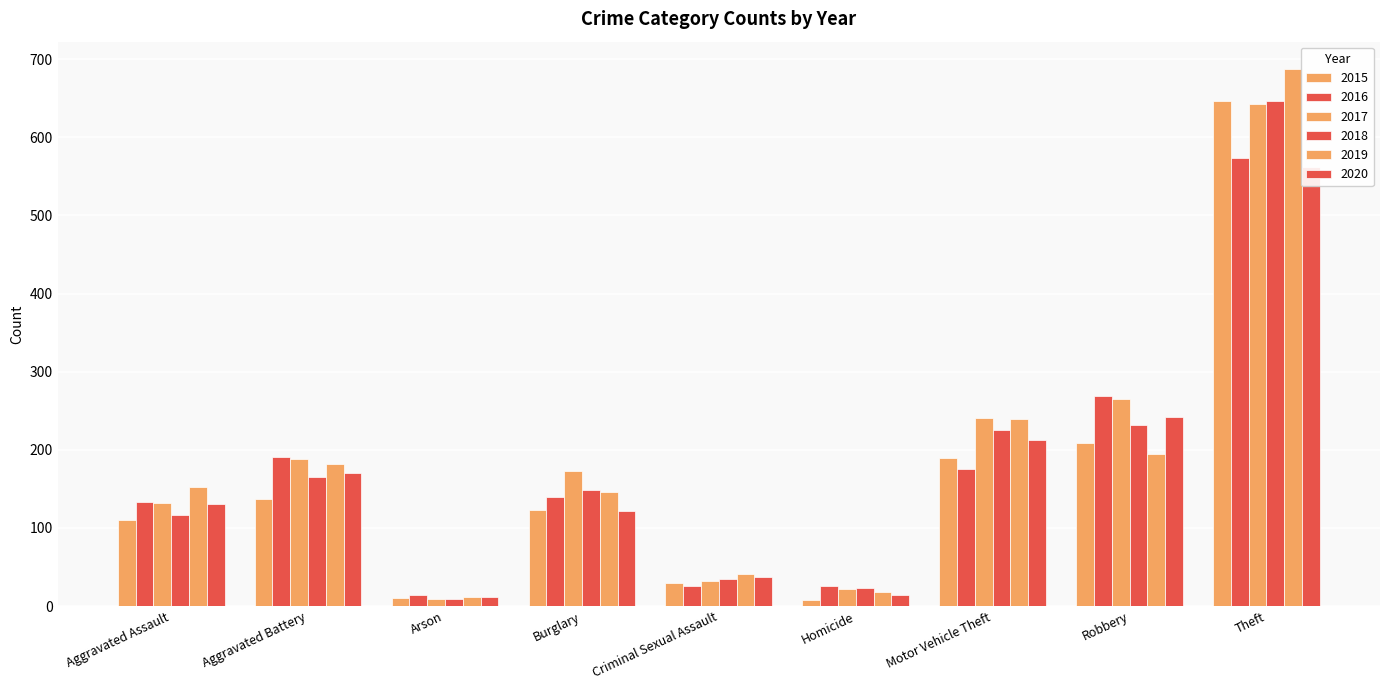

What are all the series names shown in the legend?

2015, 2016, 2017, 2018, 2019, 2020